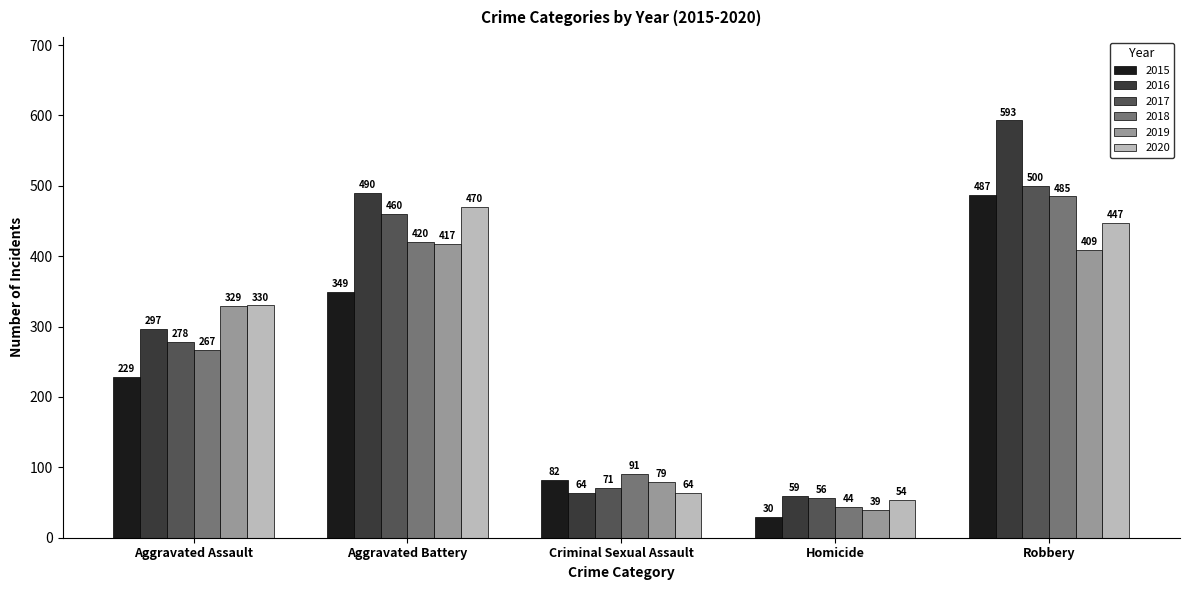

What position from the left is Aggravated Assault?

1